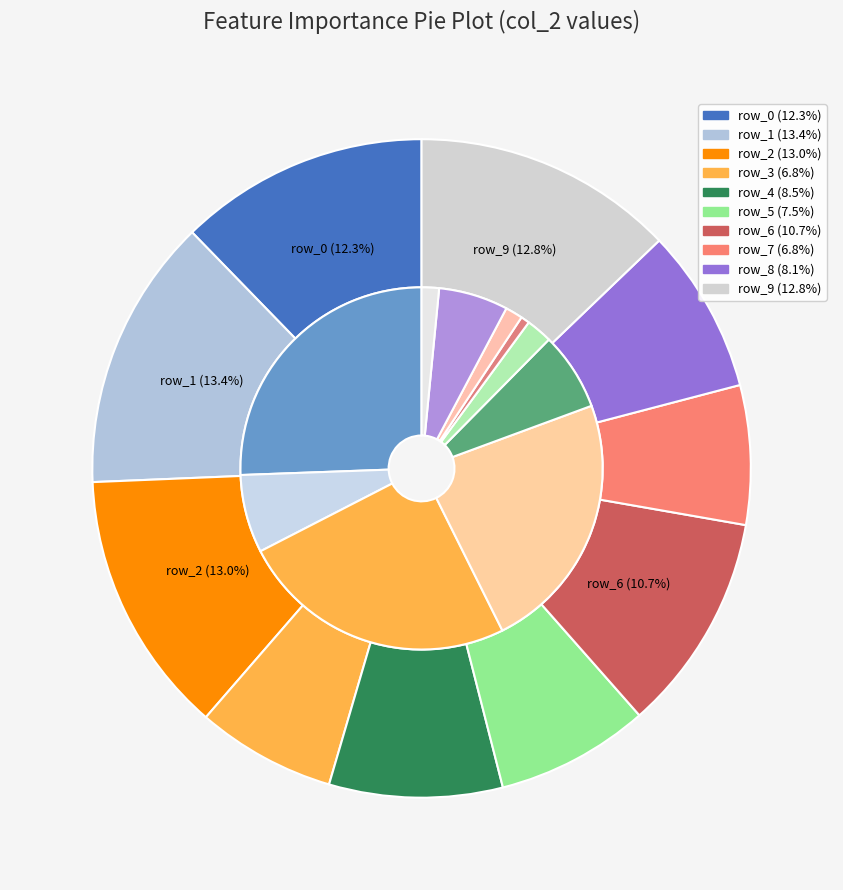

The 9 slice represents 13% of the pie. True or false?

True